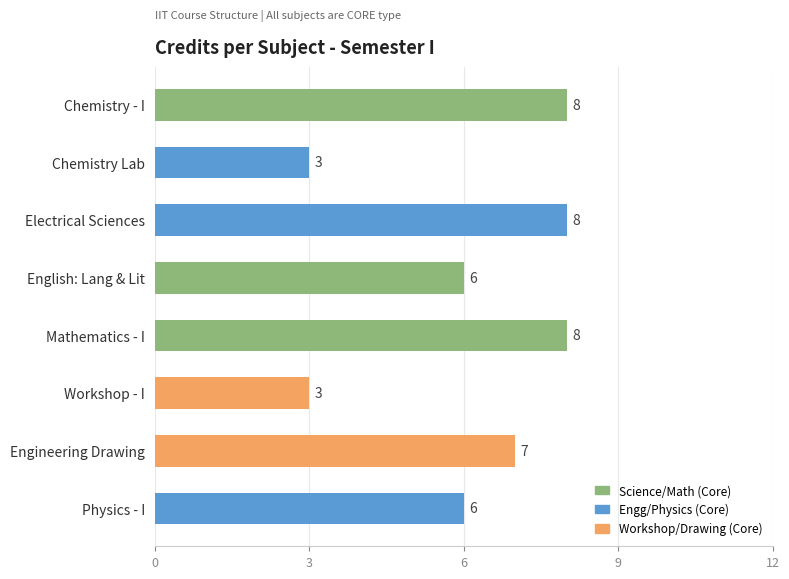

What value does the data have at Electrical Sciences?

8